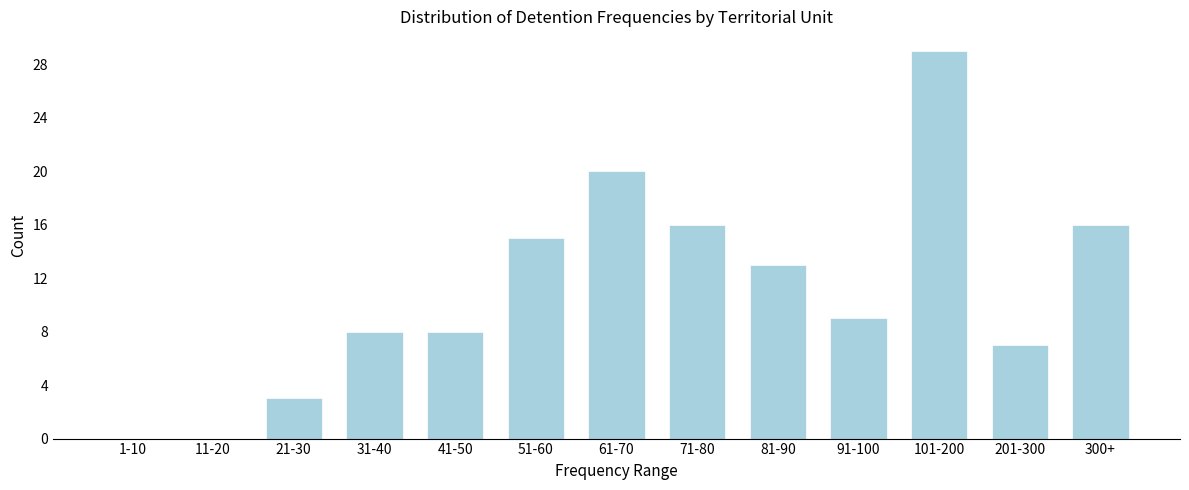

Reading left to right, what are all the values shown in this chart?

1-10=0	11-20=0	21-30=3	31-40=8	41-50=8	51-60=15	61-70=20	71-80=16	81-90=13	91-100=9	101-200=29	201-300=7	300+=16